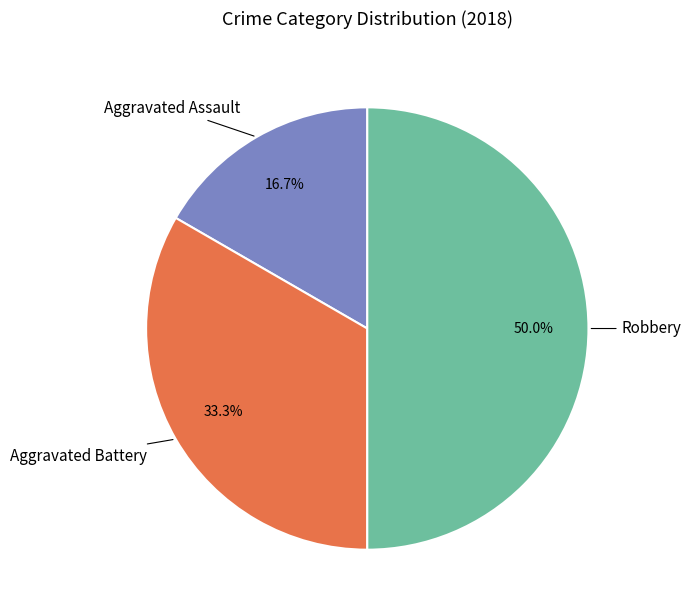

To the nearest percent, what portion does Robbery represent?

50%